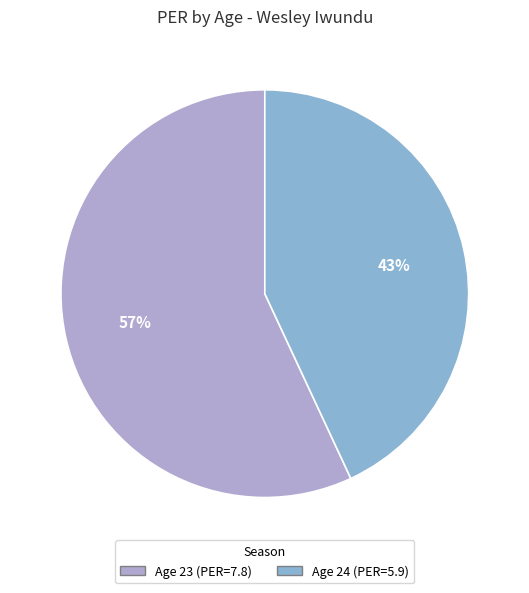

Is the sum of Age 23 and Age 24 greater than half?

Yes